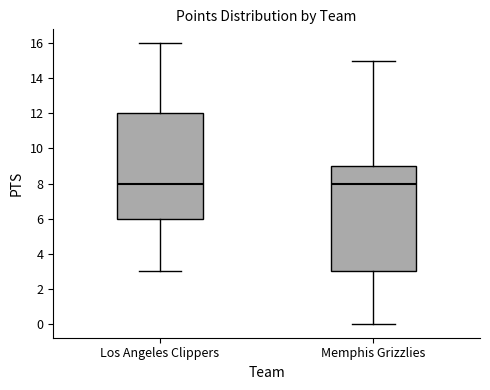

Where does the upper whisker of the box for Memphis Grizzlies end on the y-axis? The values are not printed on the chart, so give them approximately, as read against the axis.

15